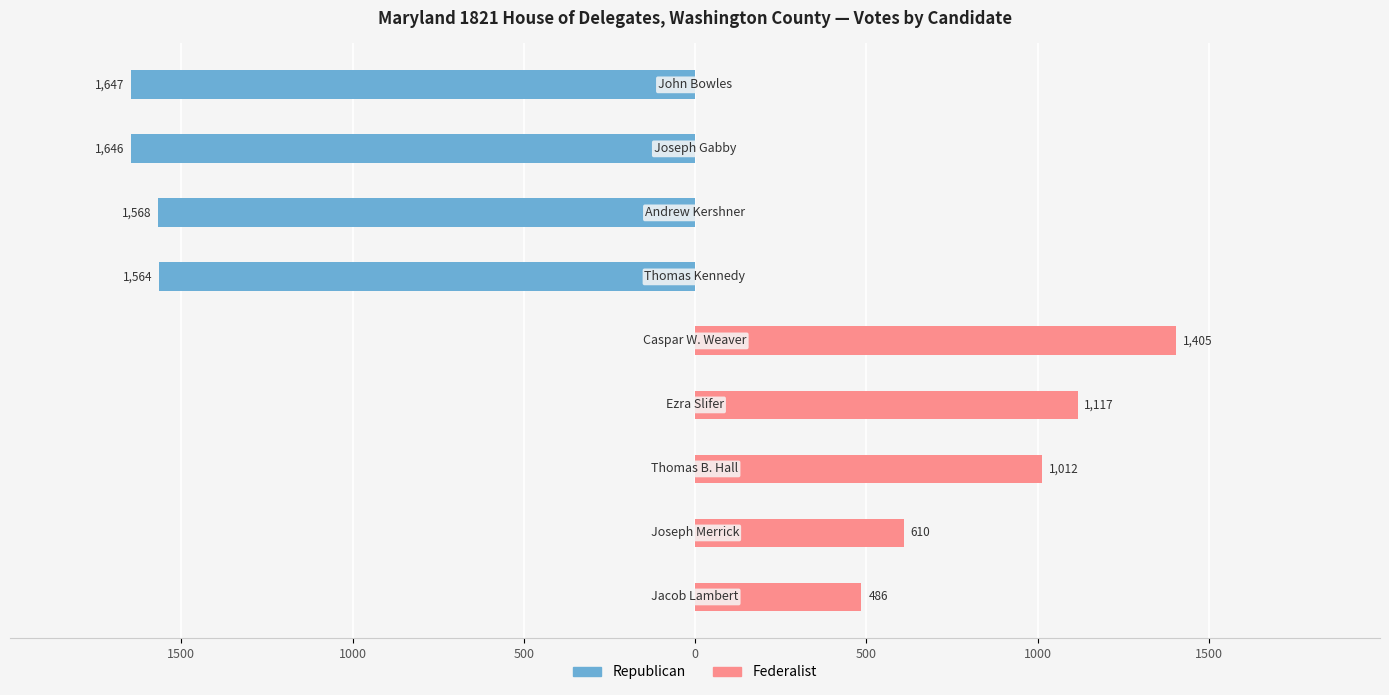

What are all the series names shown in the legend?

Republican, Federalist